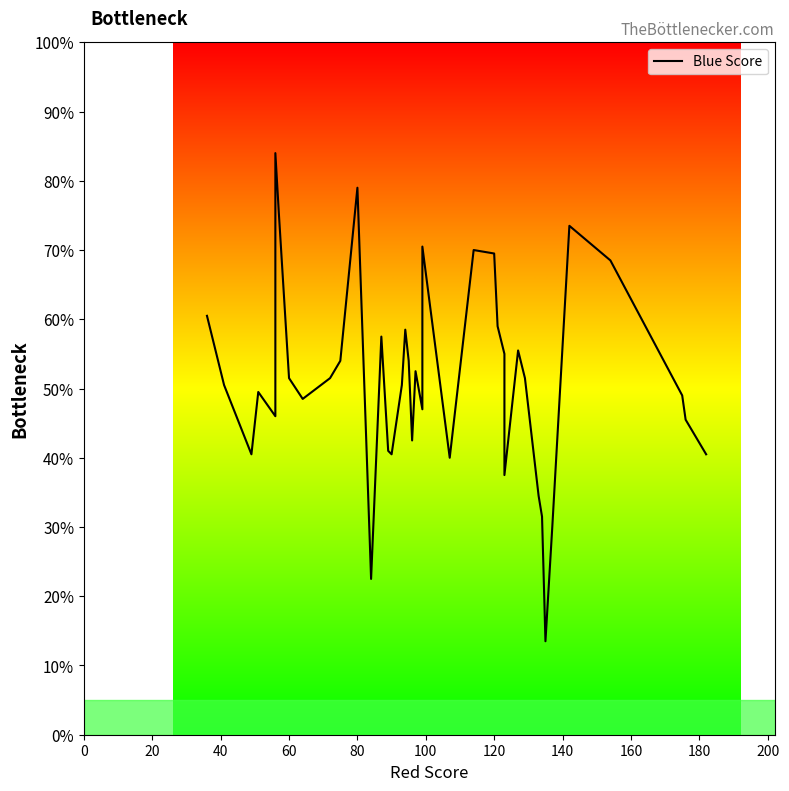

True or false: the data shows 0.9 at 27.

False